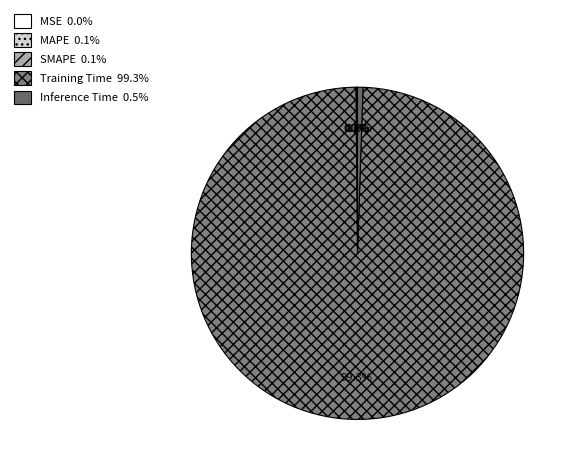

Which category has the biggest portion of the pie?

Training Time